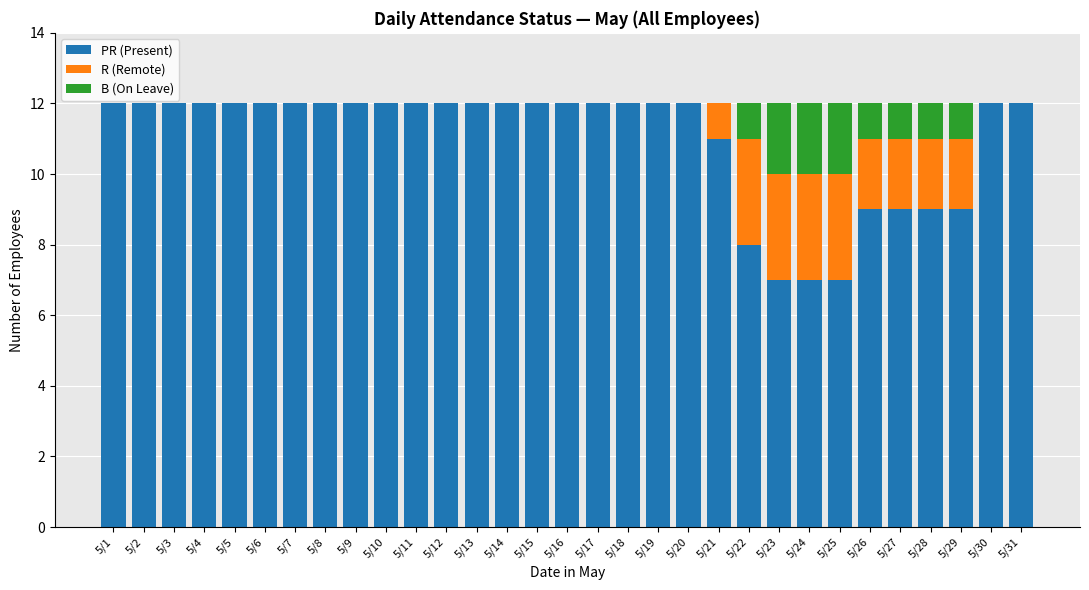

The value of PR (Present) at 5/17 is 16. True or false?

False